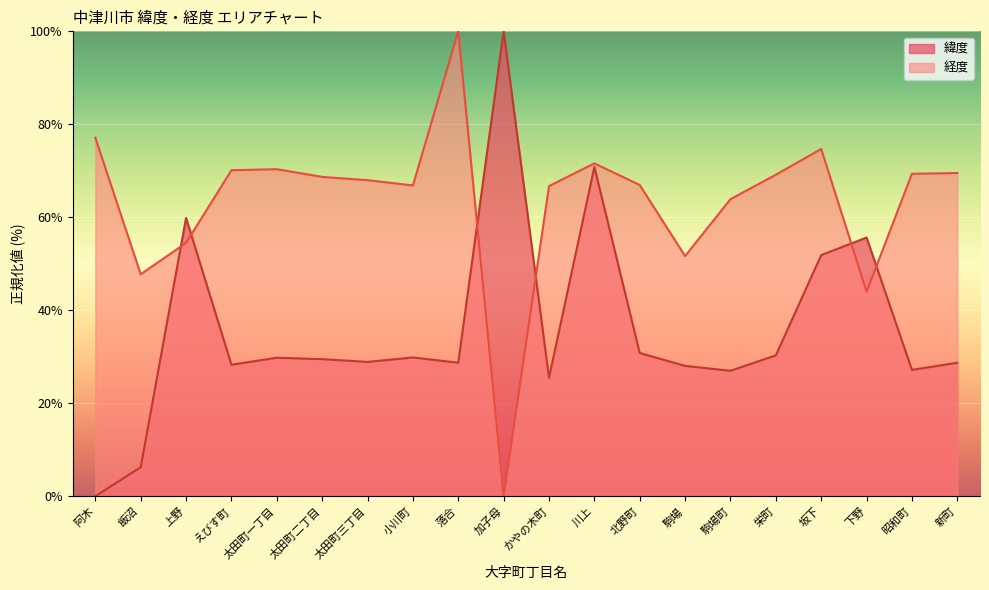

Does the chart display data point markers on the line(s)?

No